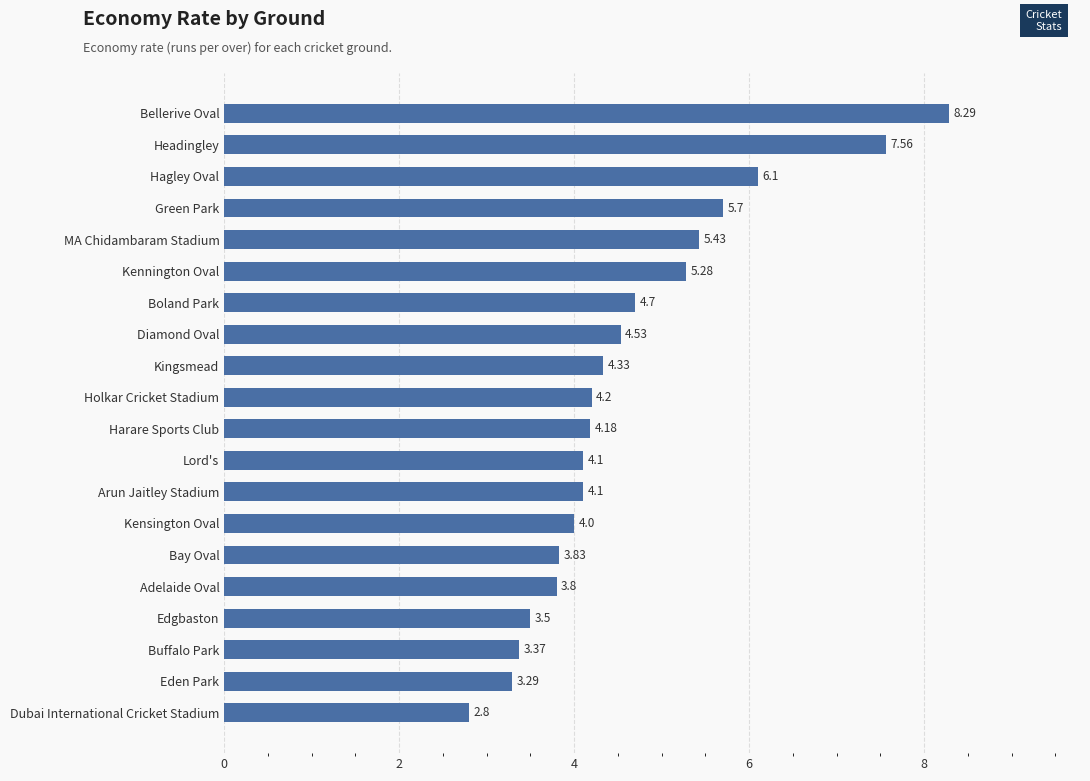

Are the bars horizontal?

Yes